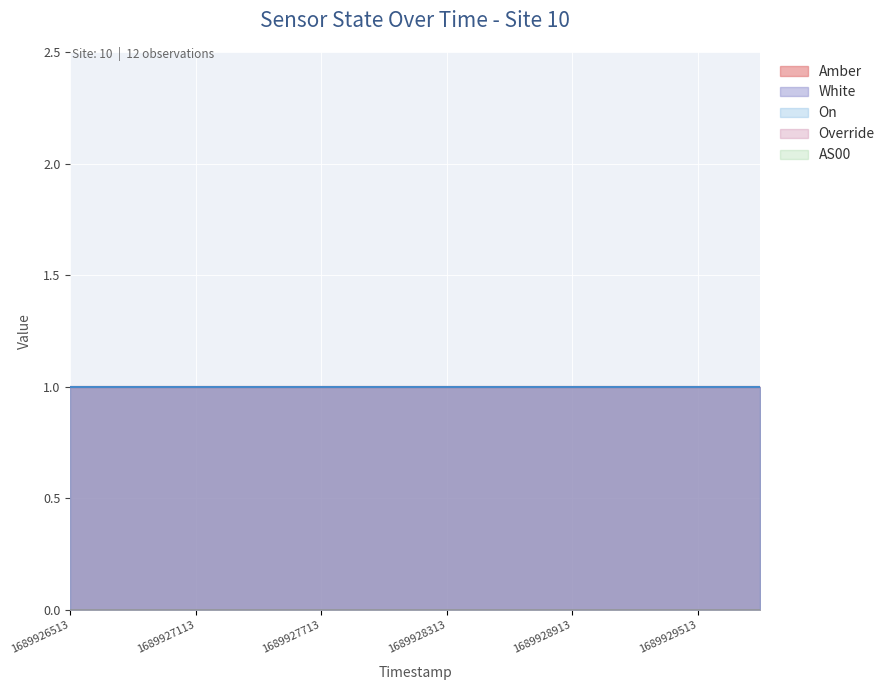

Which category has the lowest value in the White series?

1689926513